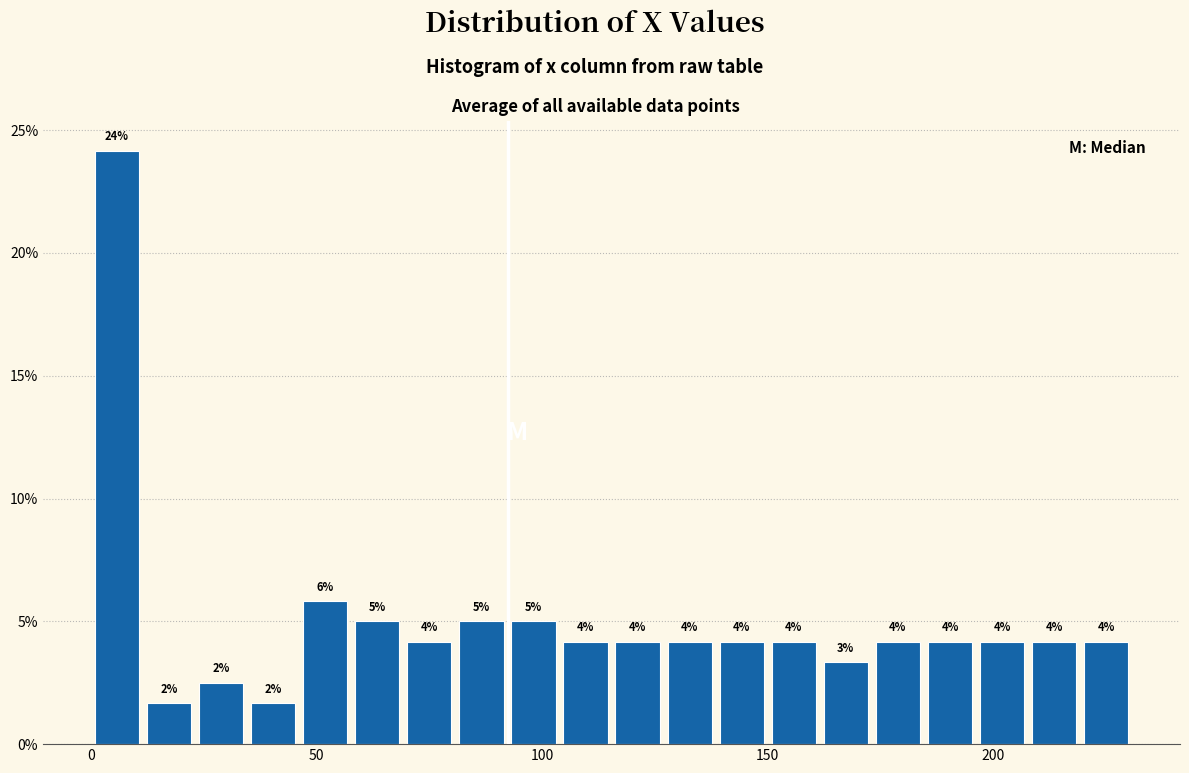

Around what value on the x-axis is the tallest bar? Give the approximate position of its centre, as read against the axis.

5